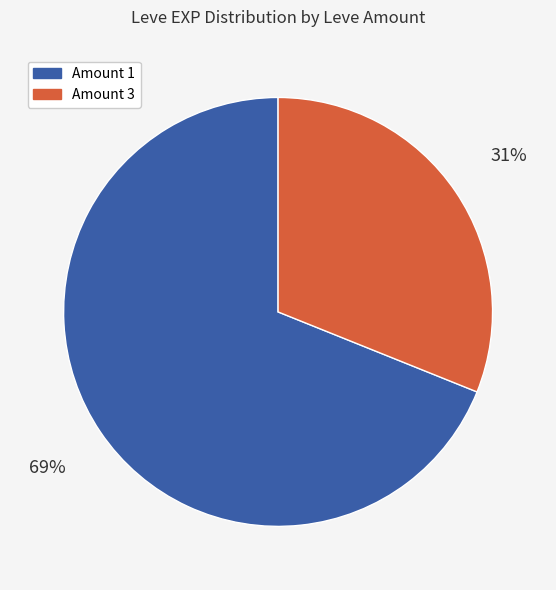

Which slice is the largest?

Amount 1